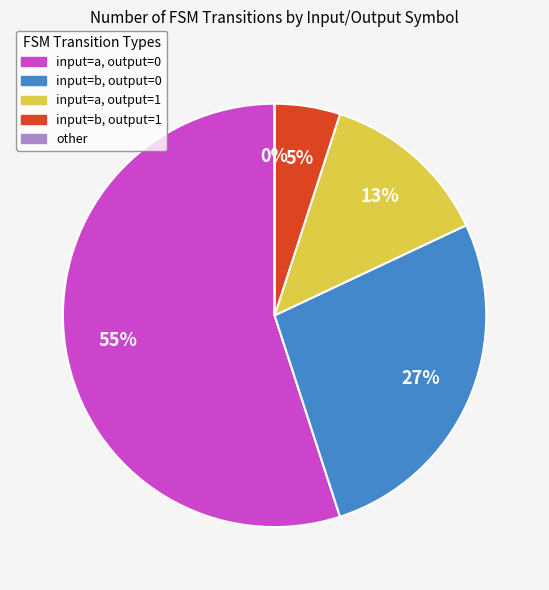

How many segments does this pie chart have?

5